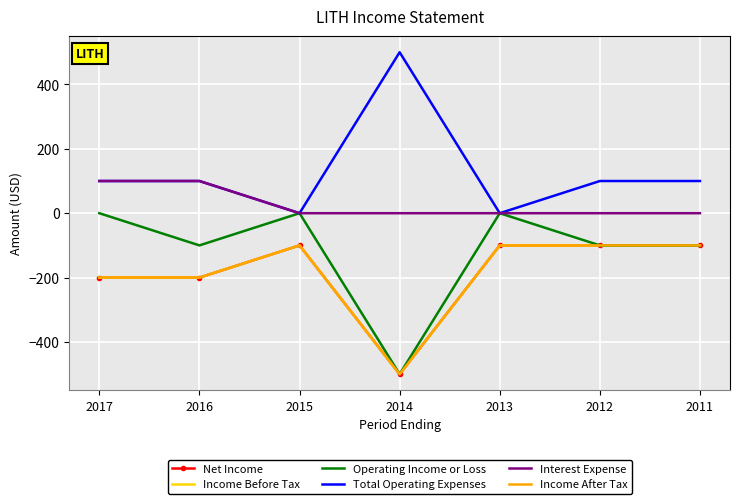

Where is Income After Tax nearest to the value -300?

2017